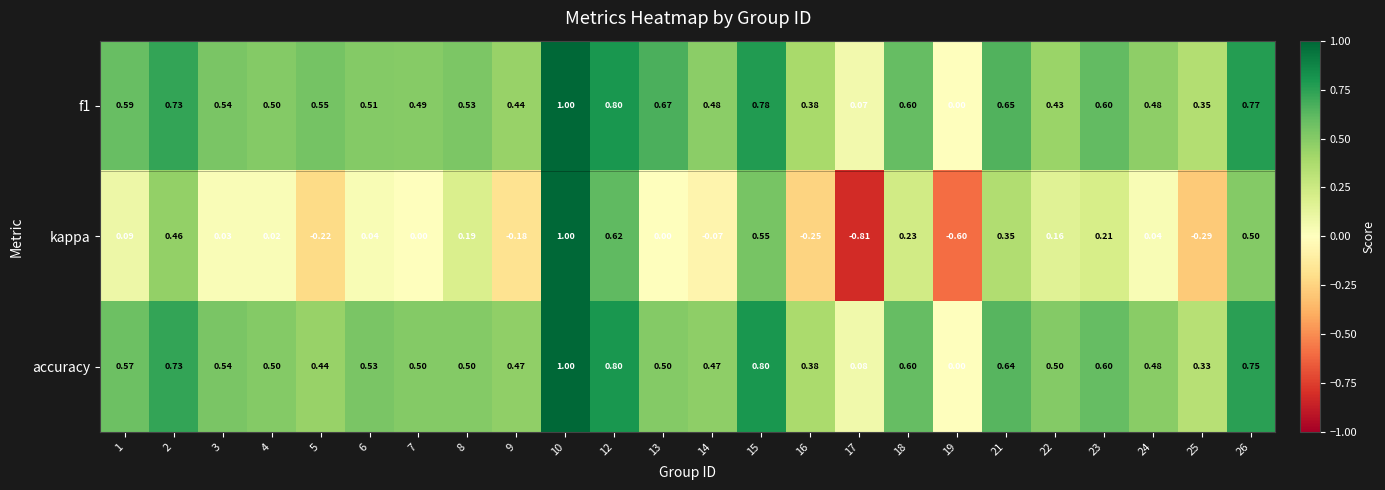

At which category does the chart reach its minimum across all series?

17